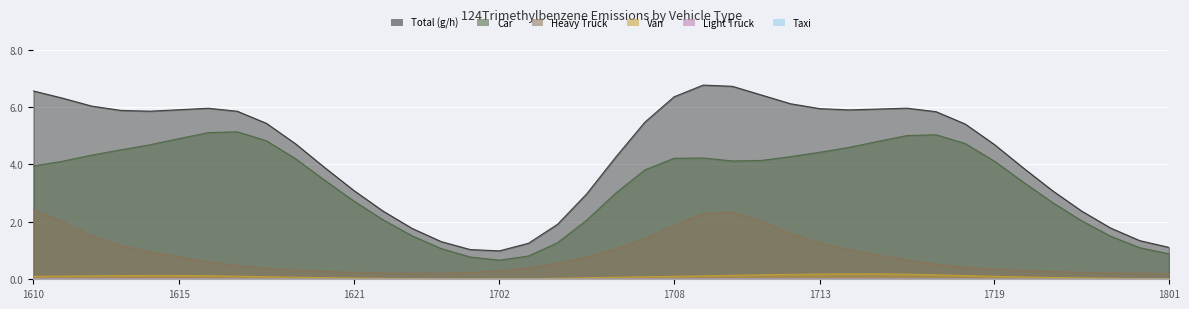

True or false: 05_LightTruck_124Trimethylbenzene and 01_car_124Trimethylbenzene cross at least once.

False